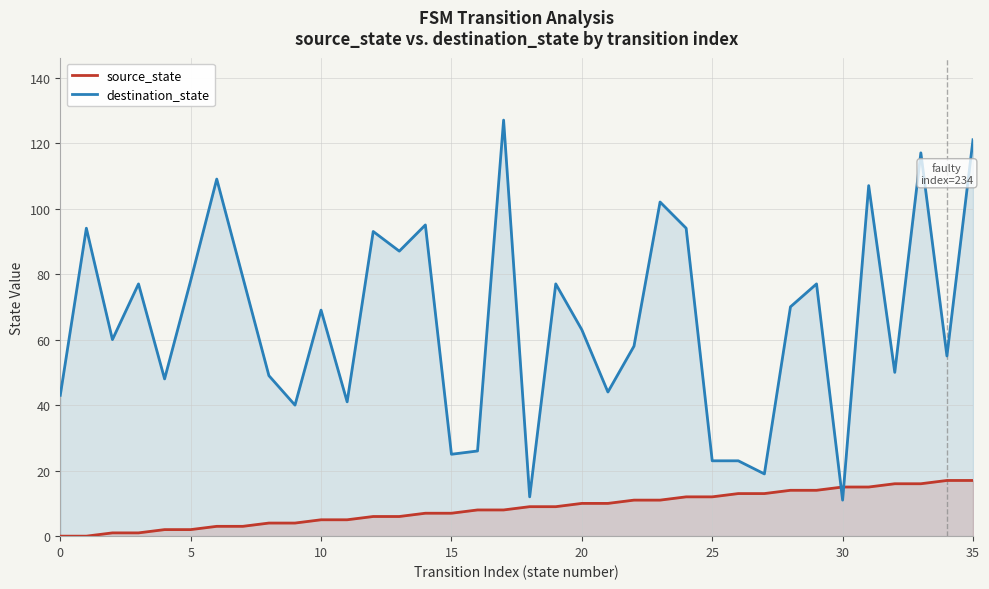

How many distinct data groups are displayed?

2